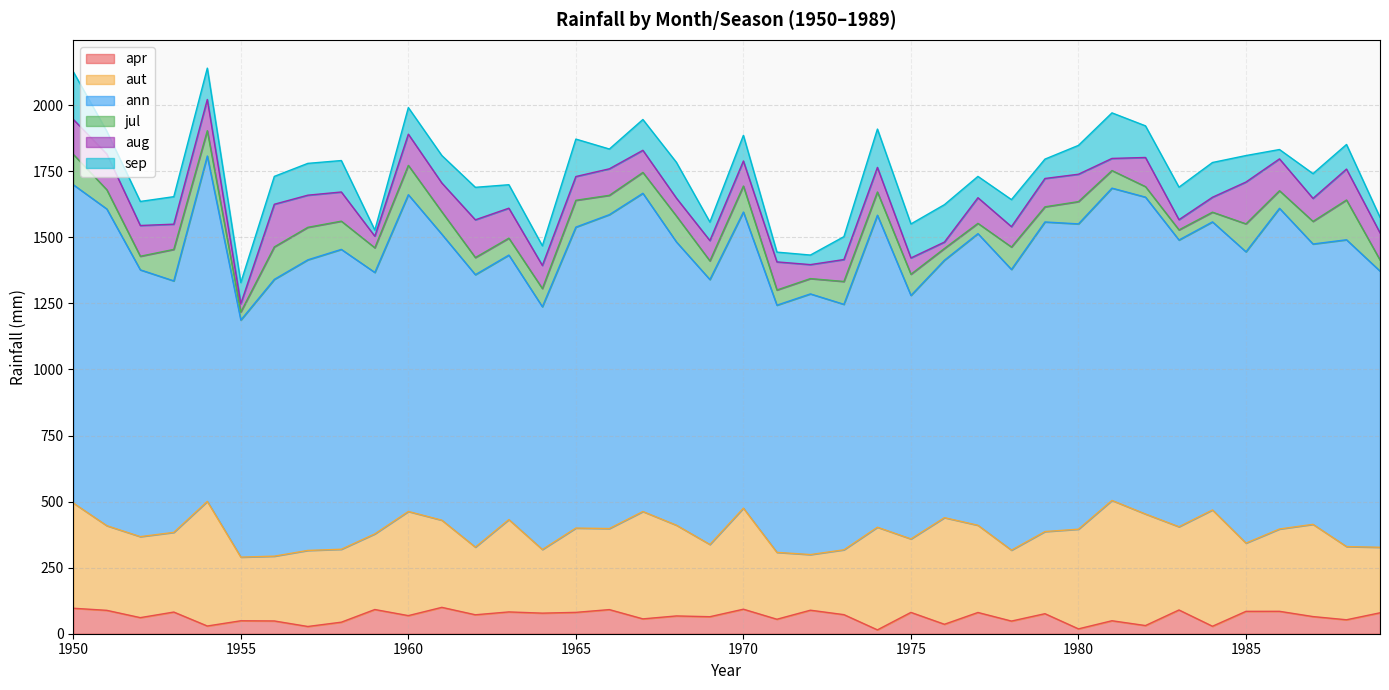

At which category is the sum across all series the highest?

1954